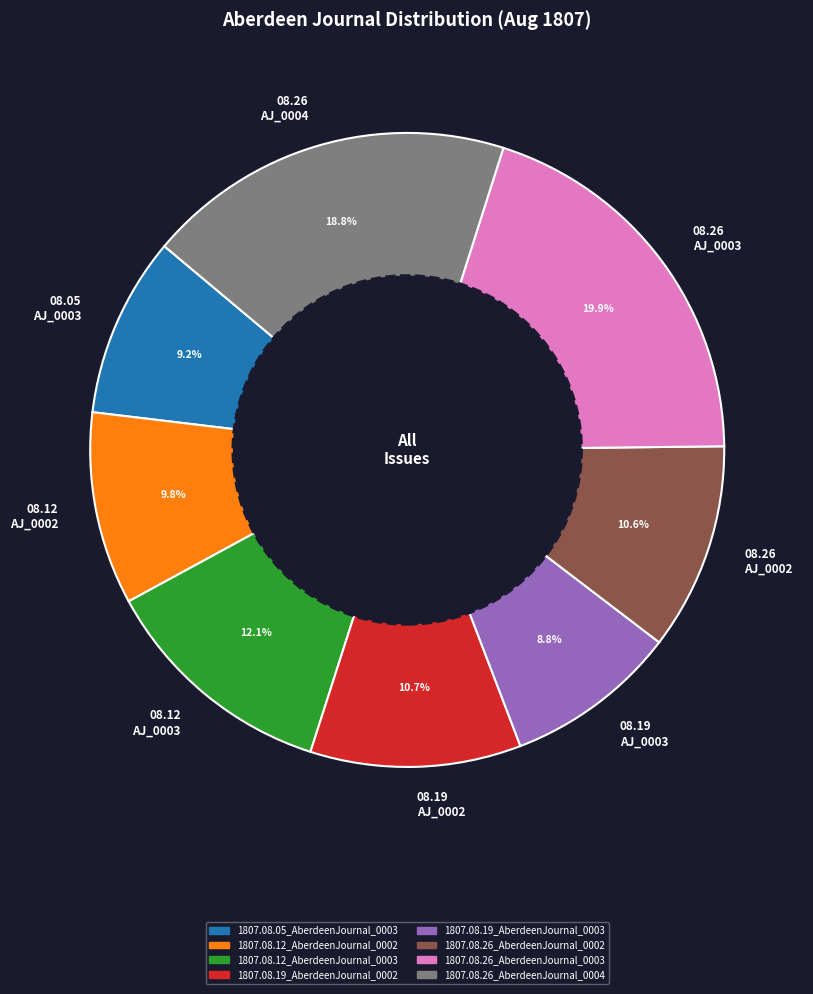

Is the sum of 08.26 AJ_0002 and 08.26 AJ_0004 greater than half?

No